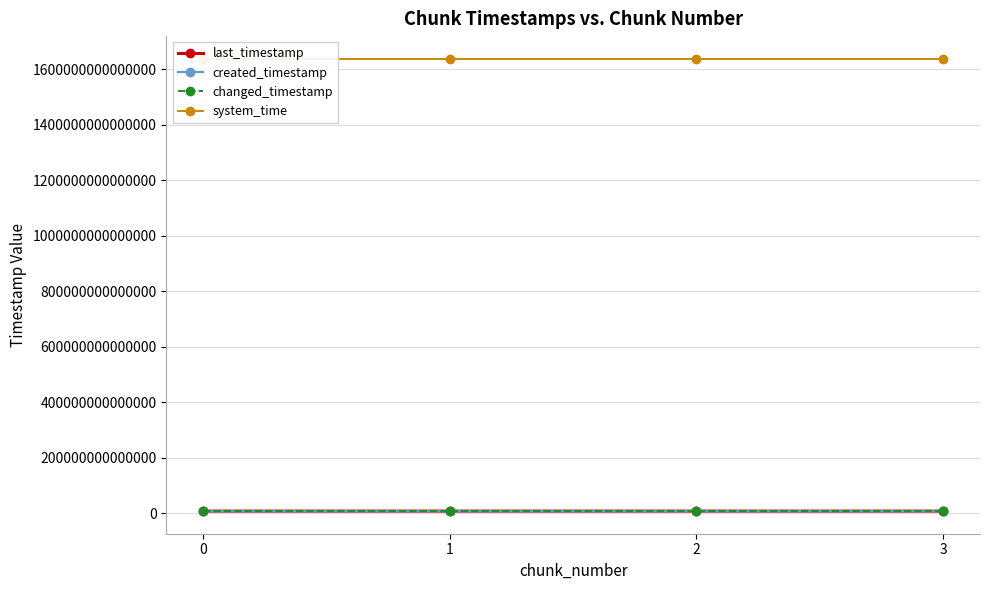

How many values in the changed_timestamp series are below 8136338309966?

2